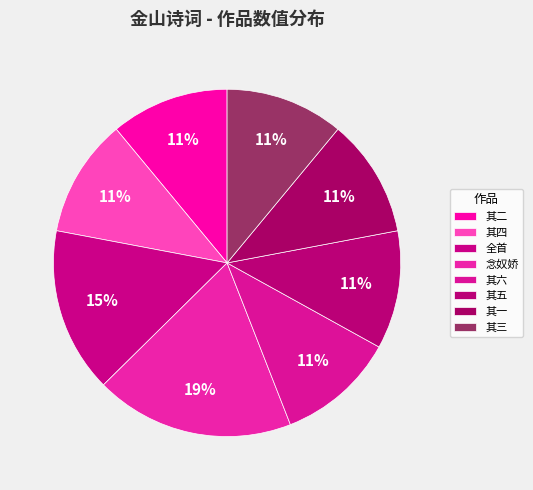

Count the number of slices in the pie.

8